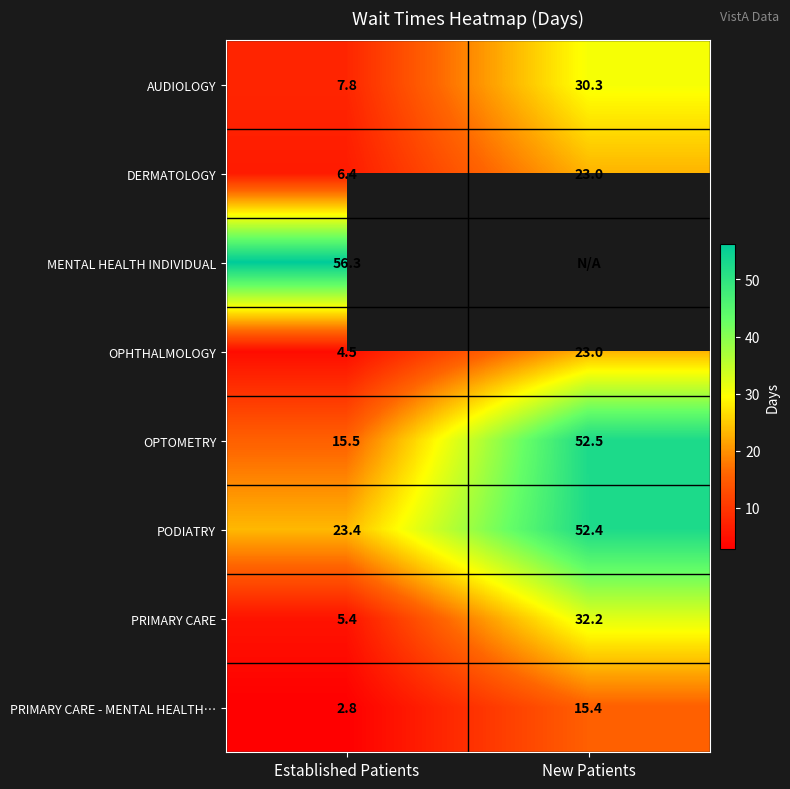

What value does the OPTOMETRY series have at Established Patients?

15.5